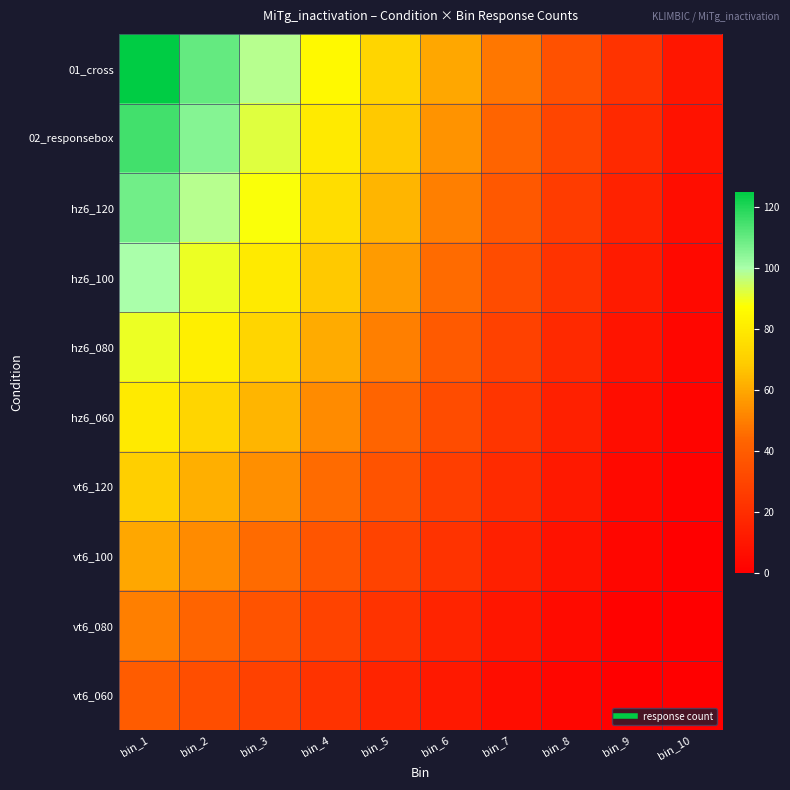

At which category does the chart reach its peak across all series?

bin_1